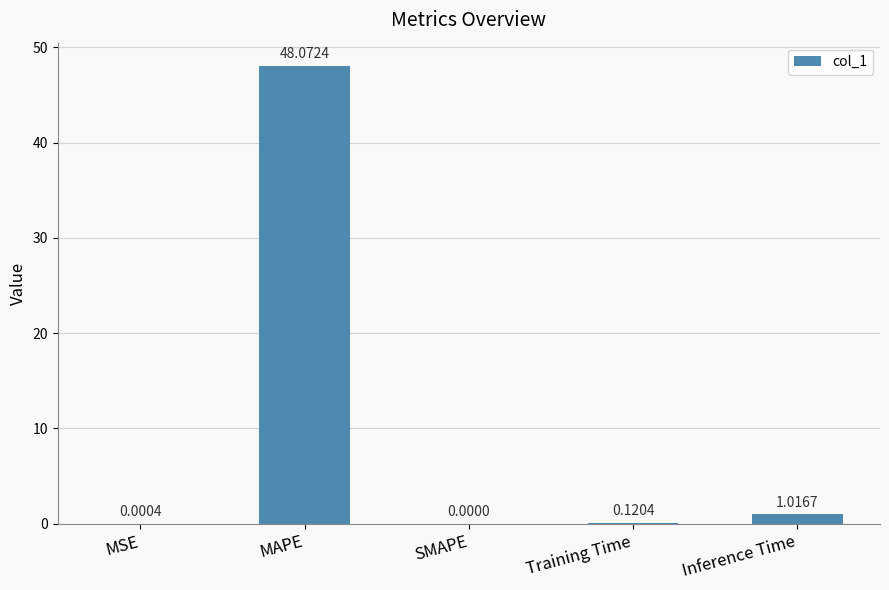

Approximately how many times larger is the value at MAPE compared to Inference Time?

47.3